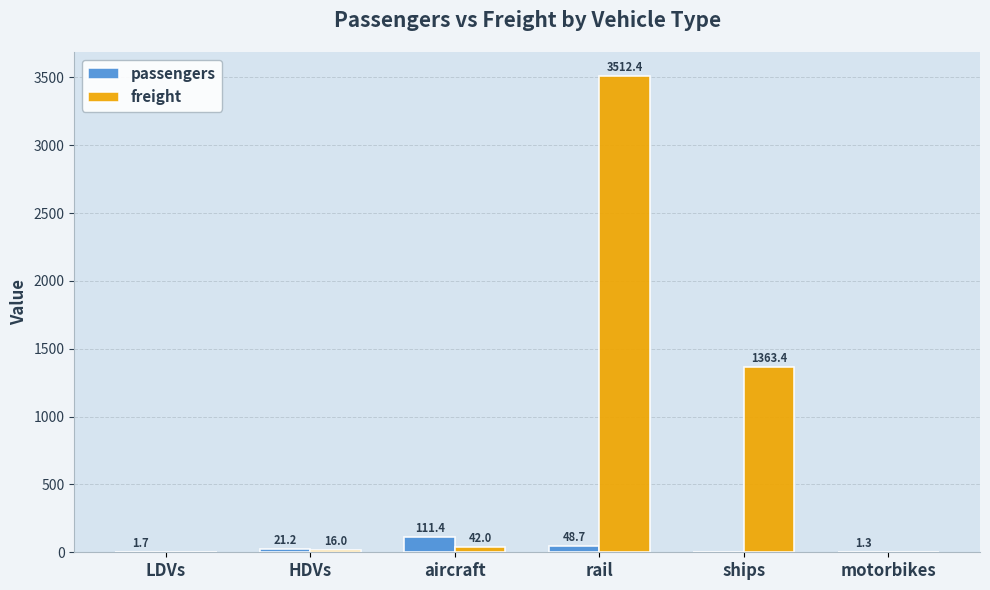

What is the maximum value shown in the chart?

3512.4